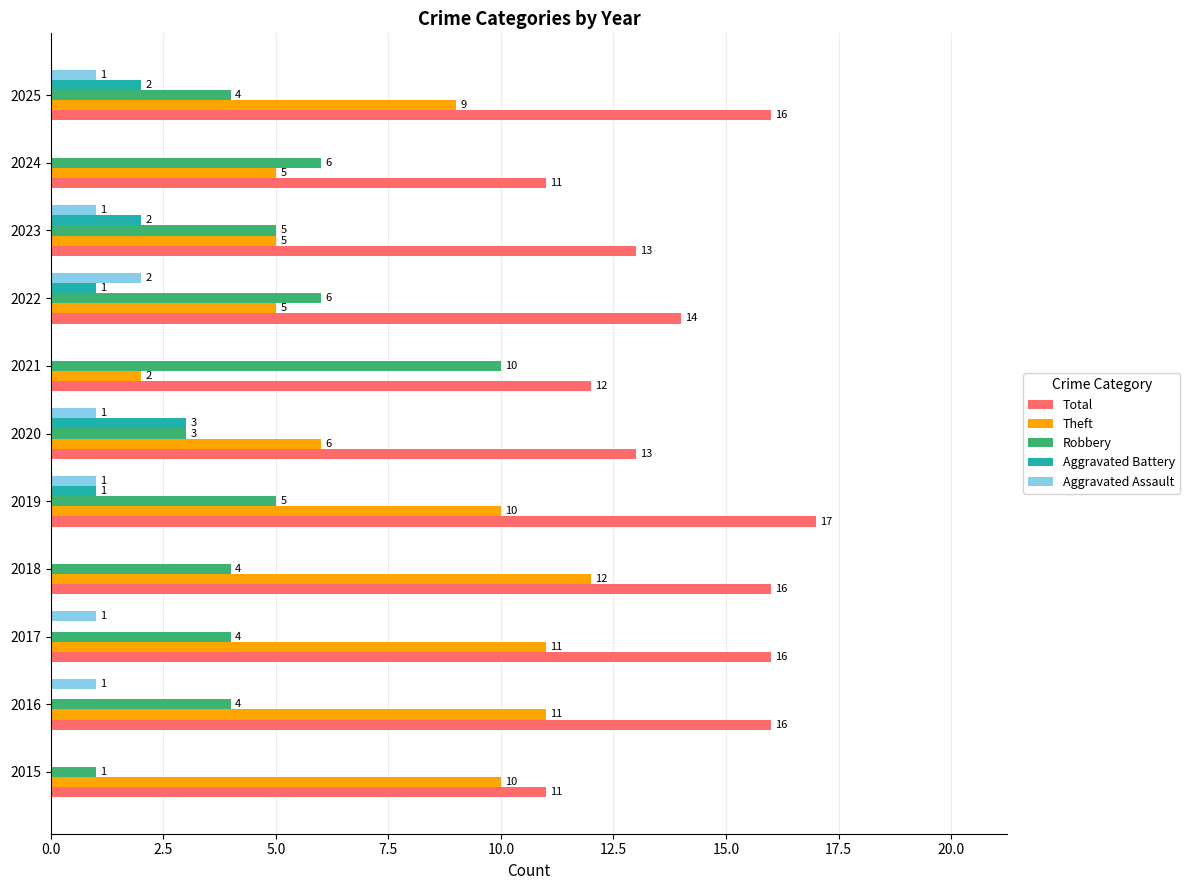

The Theft series shows 5 at 2024. True or false?

True